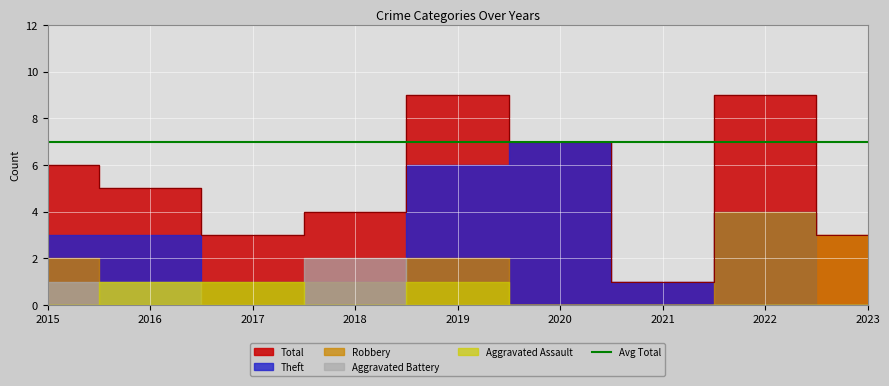

Reading left to right, extract all data points from this chart.

Aggravated Assault: 0	1	1	0	1	0	0	0	0
Aggravated Battery: 1	1	0	2	0	0	0	0	0
Robbery: 2	0	1	1	2	0	0	4	3
Theft: 3	3	1	1	6	7	1	4	0
Total: 6	5	3	4	9	7	1	9	3